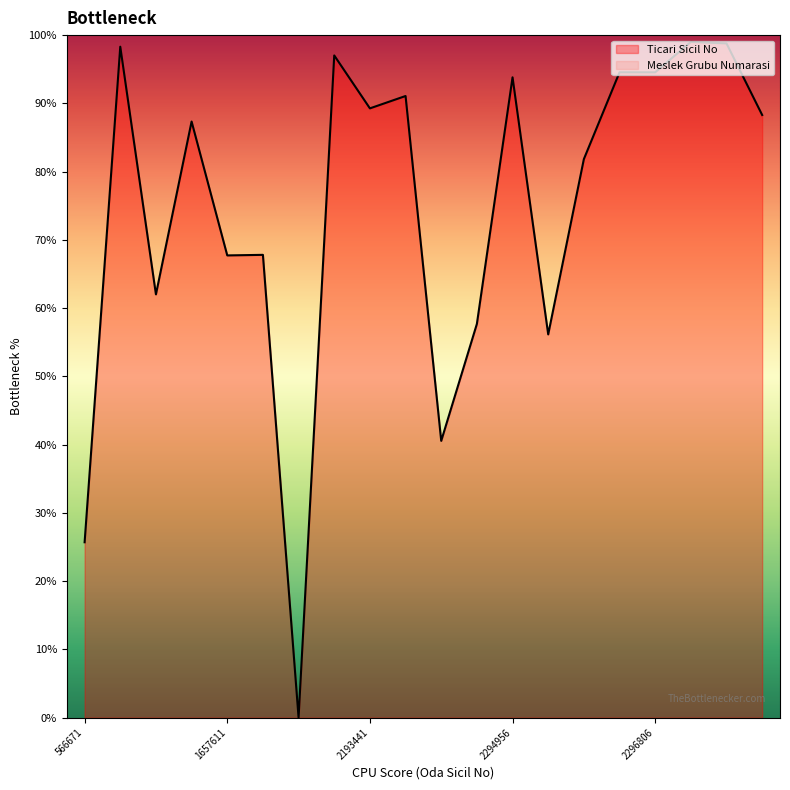

The value of Ticari Sicil No at 1657611 is 67.7. True or false?

True